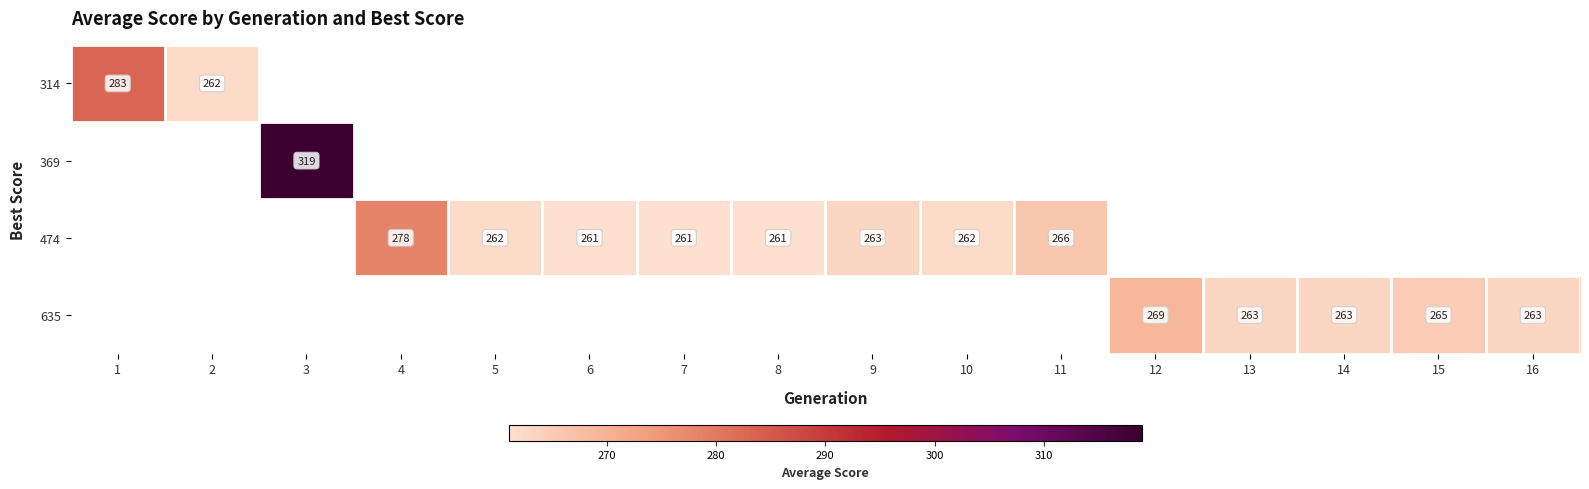

Which category has the highest value across all series?

3